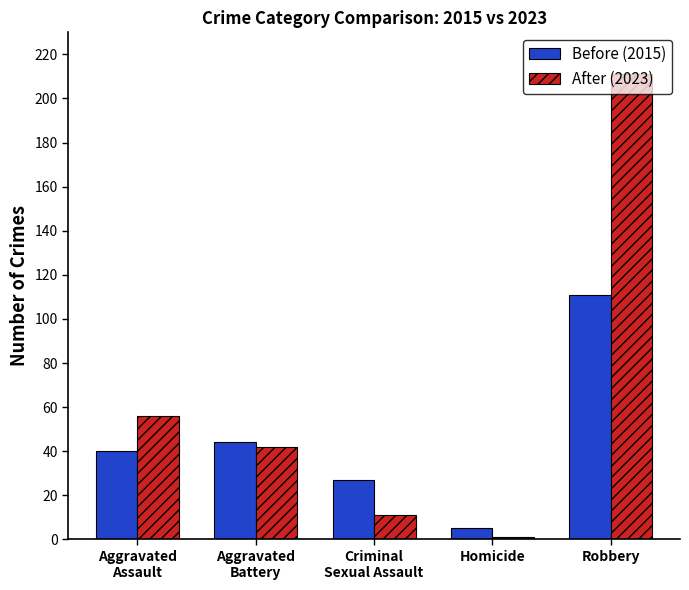

Where is After (2023) nearest to the value 106?

Aggravated
Assault